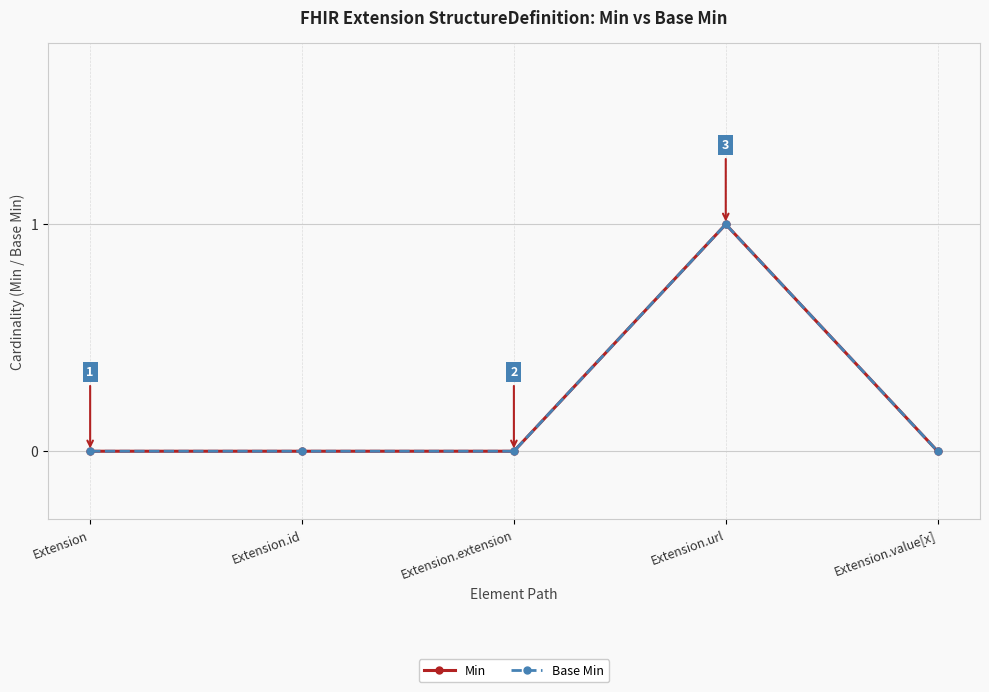

The value of Base Min at Extension.url is 2. True or false?

False